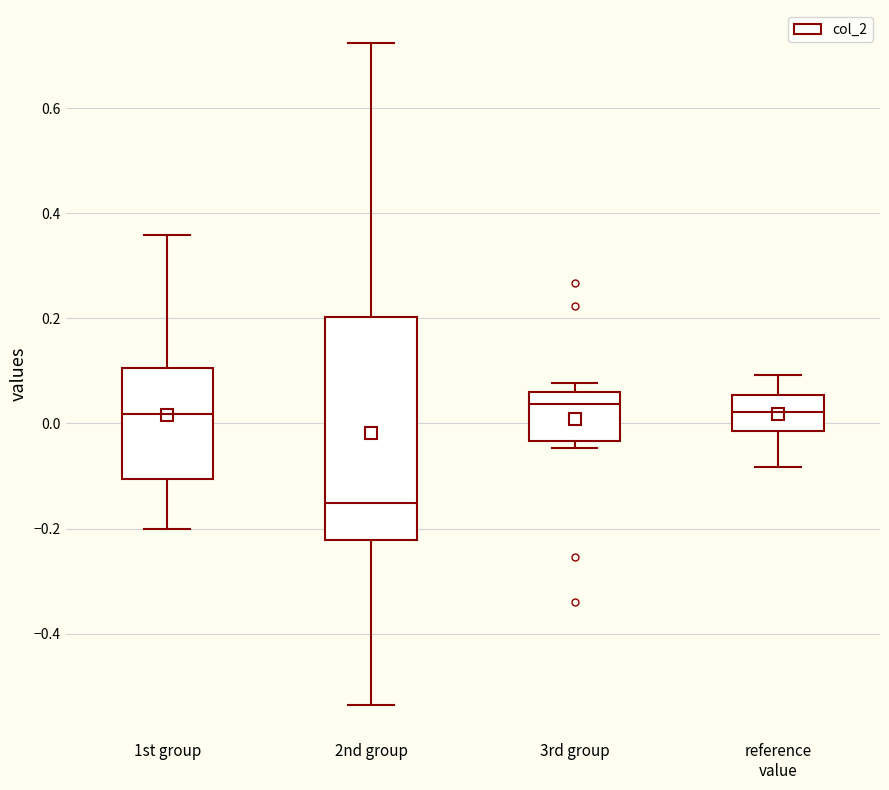

Comparing the boxes themselves (not the whiskers), which one is the tallest?

2nd group